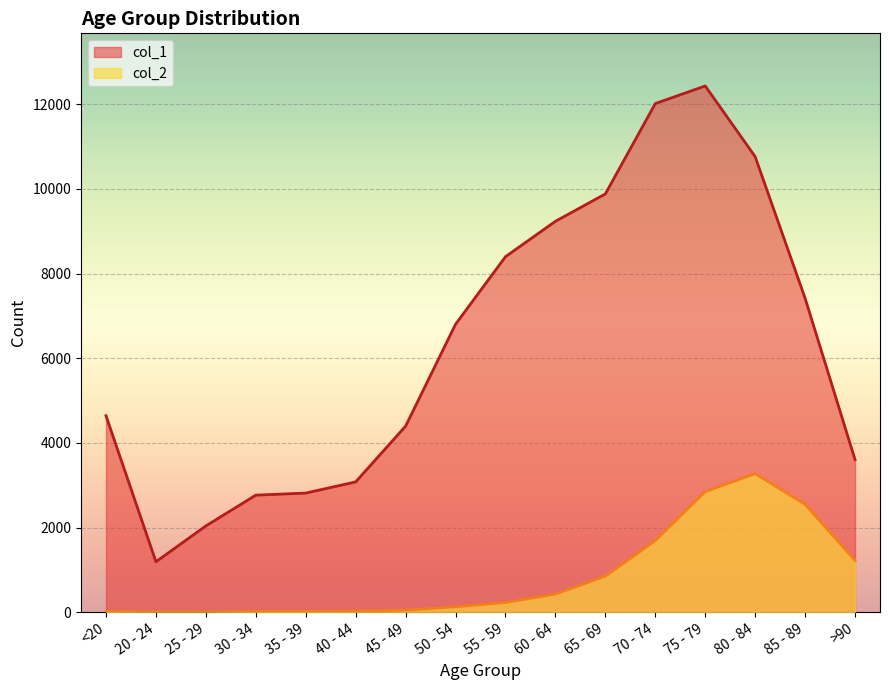

True or false: col_2 and col_1 cross at least once.

False